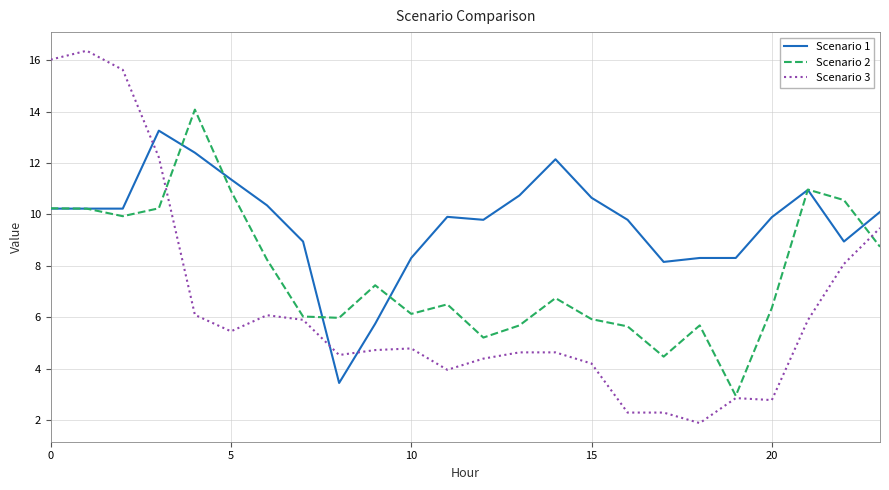

Which series has the widest spread of values?

Scenario 3